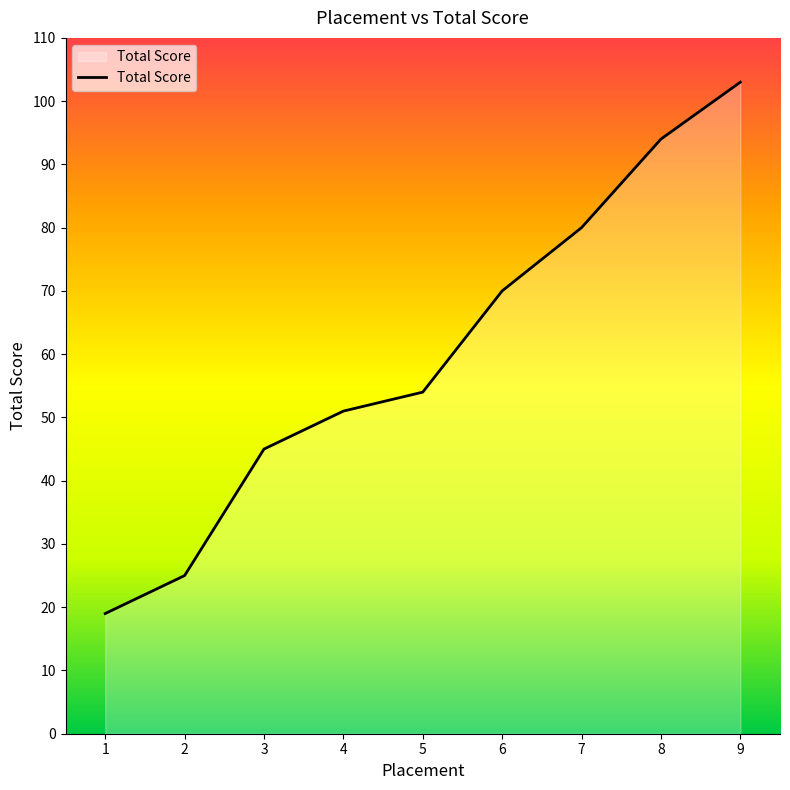

True or false: there are more than 2 points higher than both neighbors.

False